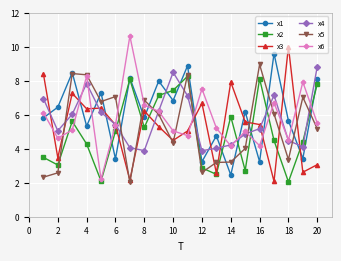

How many lines are shown in the chart?

6